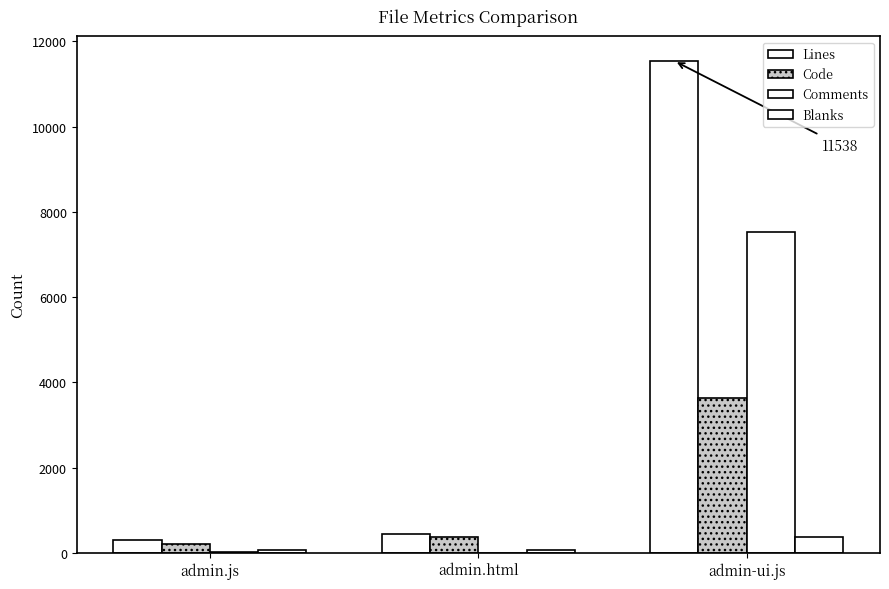

How many groups of bars are there?

3